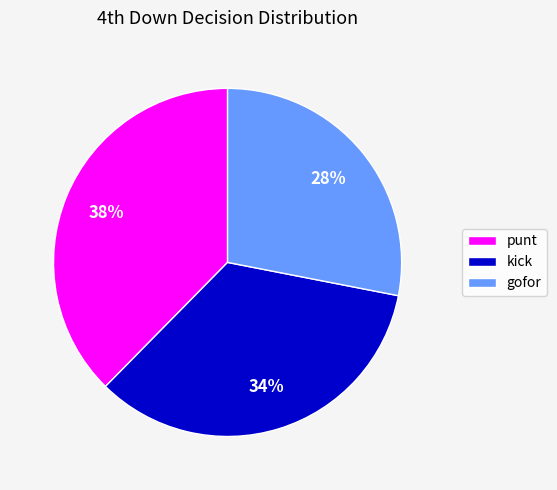

What is the largest slice in the pie chart?

punt